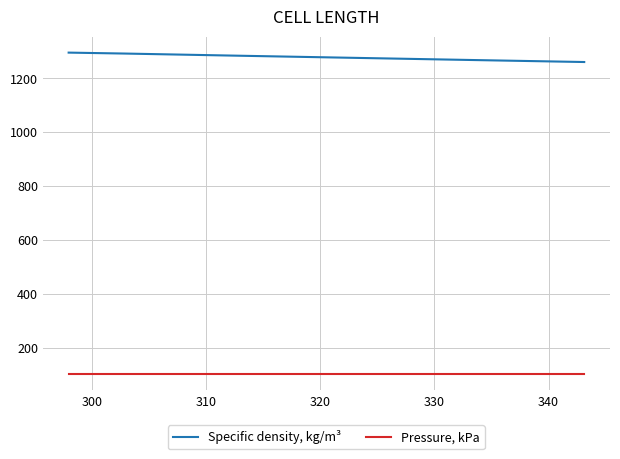

List the series in order of their peak value, highest first.

Specific density, kg/m³, Pressure, kPa